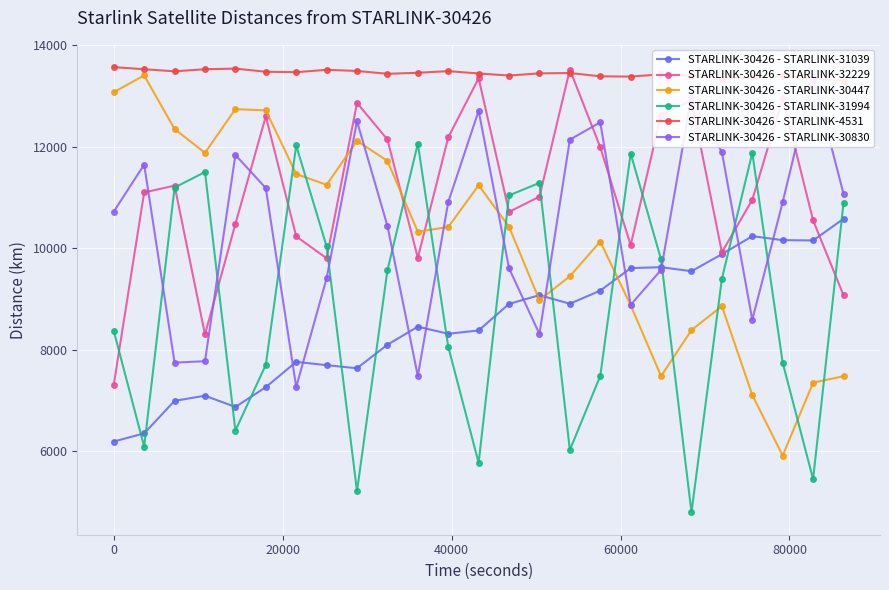

Which series has the largest total across all categories?

STARLINK-30426 - STARLINK-4531